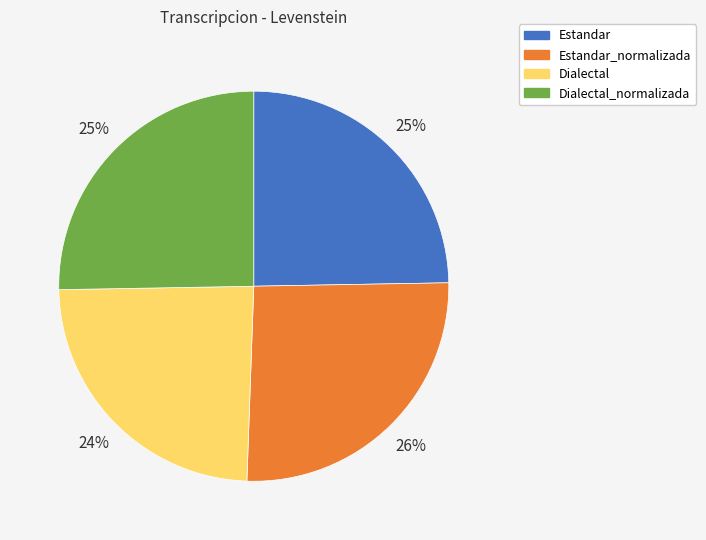

Approximately how many times larger is the value at Estandar compared to Dialectal_normalizada?

1.0